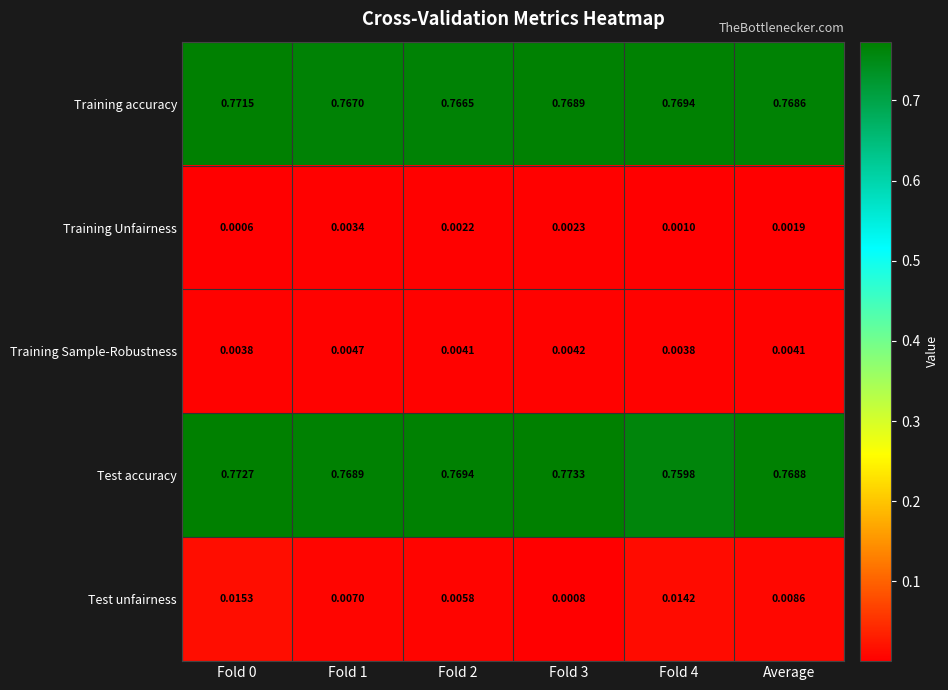

List the series in order of their peak value, highest first.

Test accuracy, Training accuracy, Test unfairness, Training Sample-Robustness, Training Unfairness